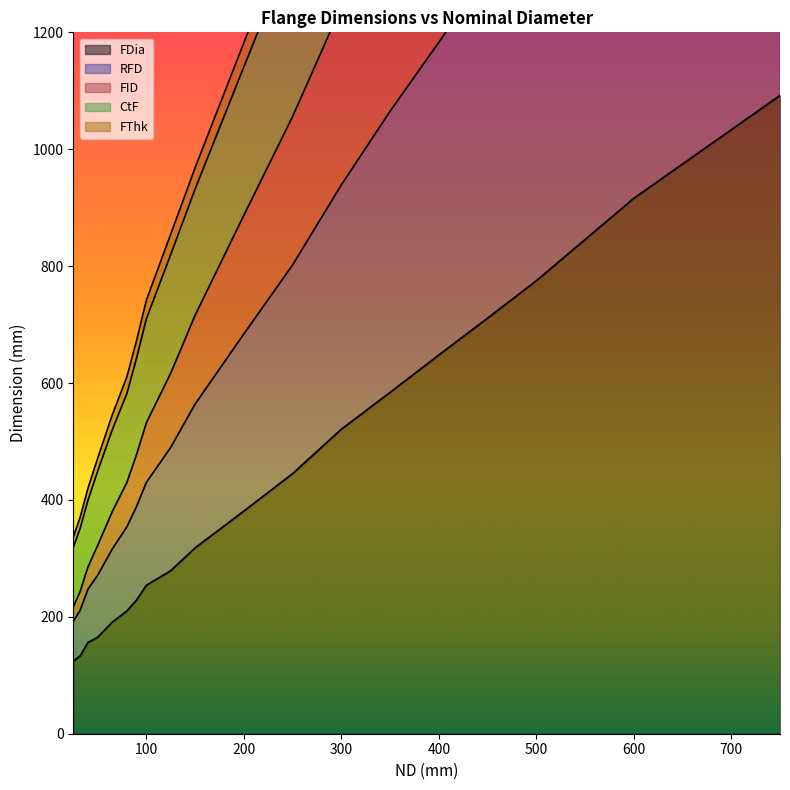

List the labels in order of CtF value, largest first.

750, 600, 500, 450, 400, 350, 300, 250, 200, 150, 125, 100, 90, 80, 65, 50, 40, 32, 25